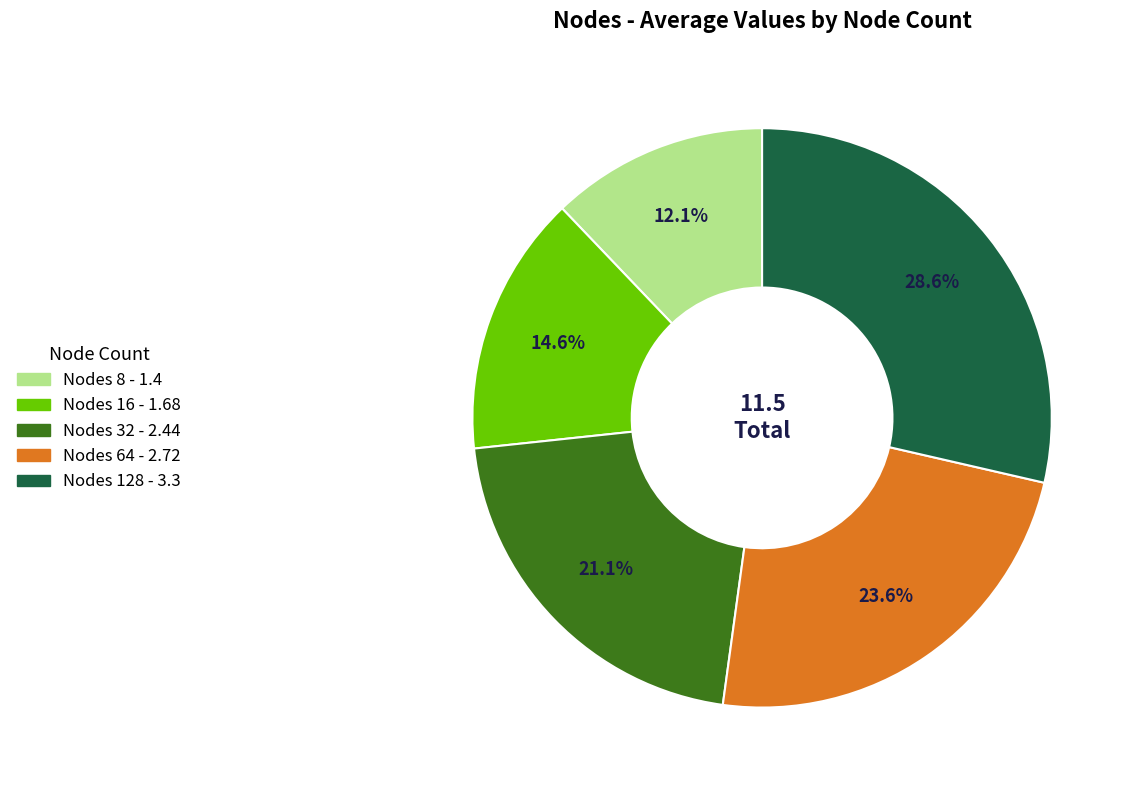

Is there a majority slice in this chart?

No